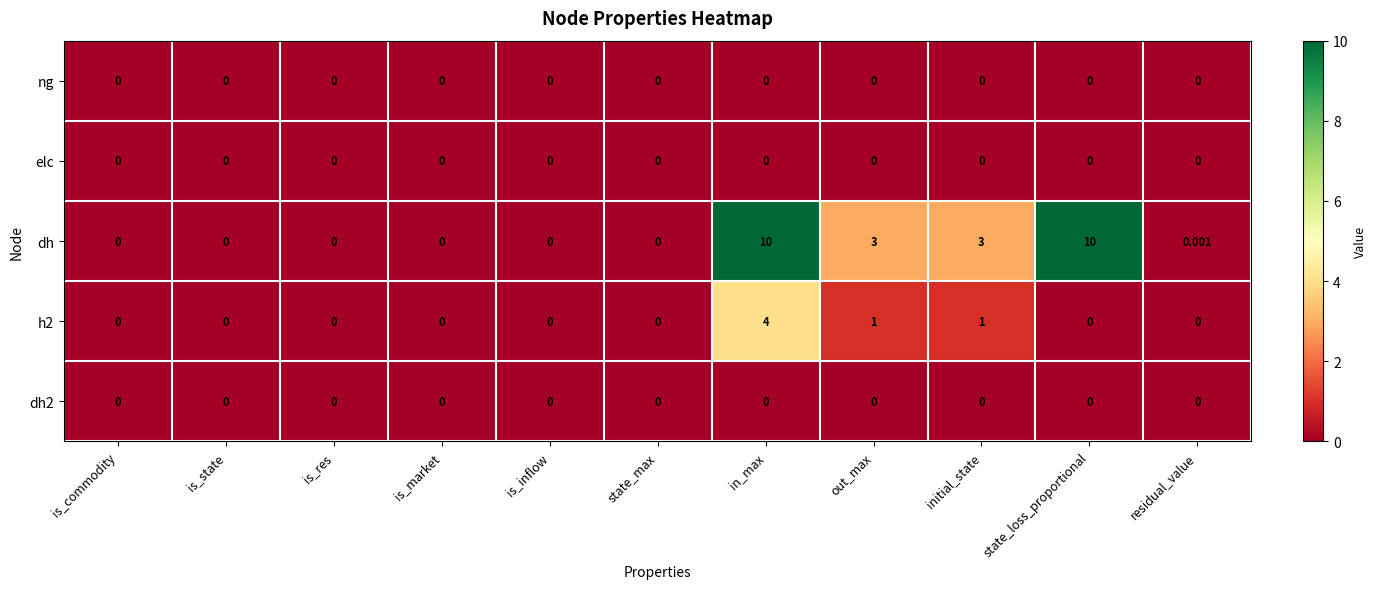

Which series has the widest spread of values?

dh